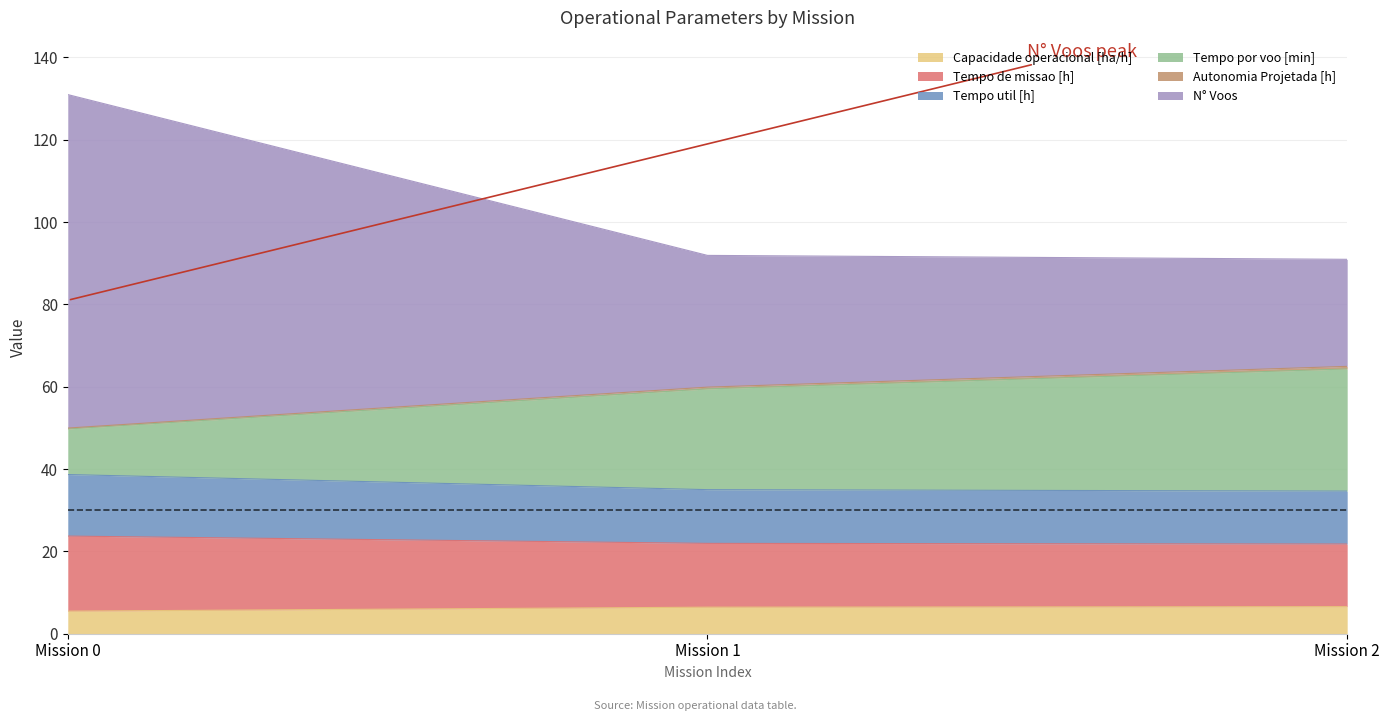

What is the maximum value shown in the chart?

131.0